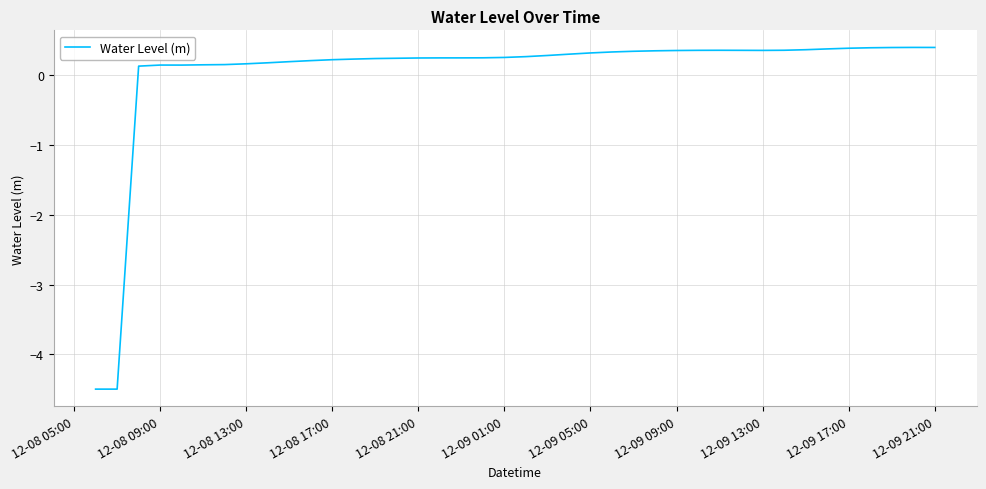

What is the greatest value displayed?

0.4